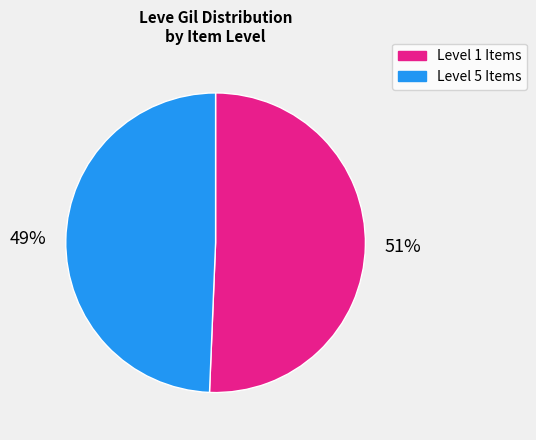

To the nearest percent, what is the average slice percentage?

50%